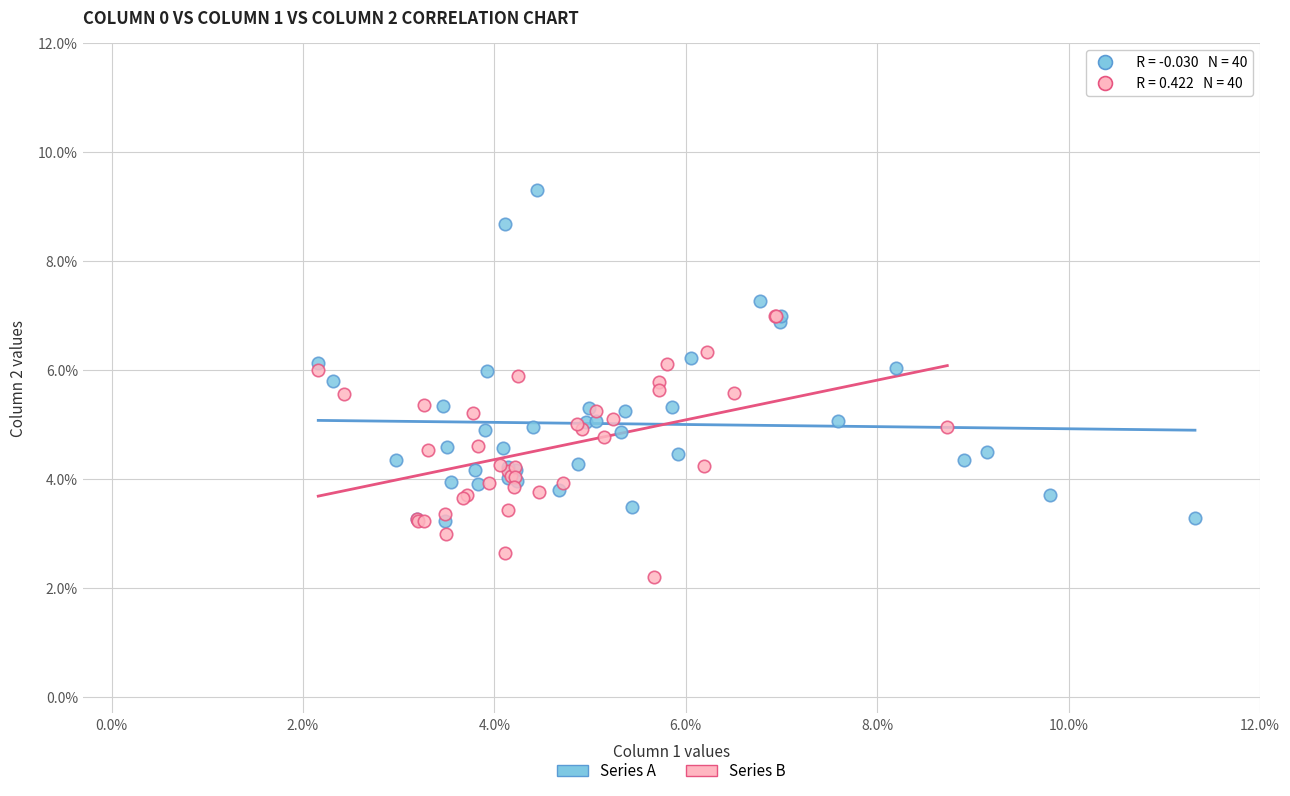

What are all the series names shown in the legend?

Series A, Series B